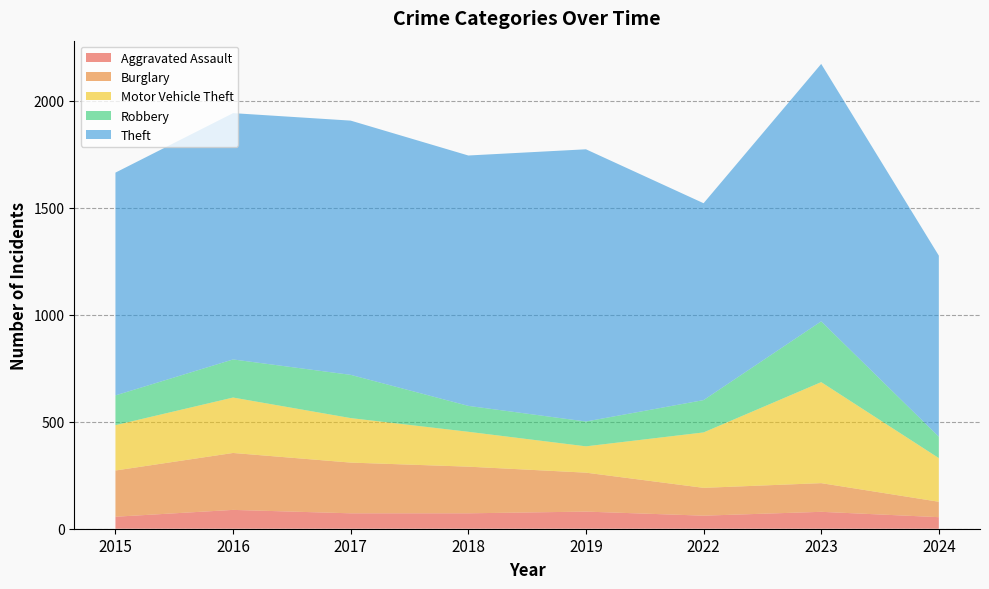

Reading right to left, transcribe all the data shown in this chart.

Aggravated Assault: 2024=54	2023=79	2022=61	2019=80	2018=72	2017=72	2016=88	2015=56
Burglary: 2024=72	2023=134	2022=130	2019=182	2018=218	2017=237	2016=266	2015=216
Motor Vehicle Theft: 2024=204	2023=472	2022=259	2019=123	2018=163	2017=208	2016=259	2015=212
Robbery: 2024=100	2023=284	2022=151	2019=116	2018=121	2017=202	2016=178	2015=139
Theft: 2024=846	2023=1203	2022=920	2019=1272	2018=1170	2017=1188	2016=1151	2015=1041